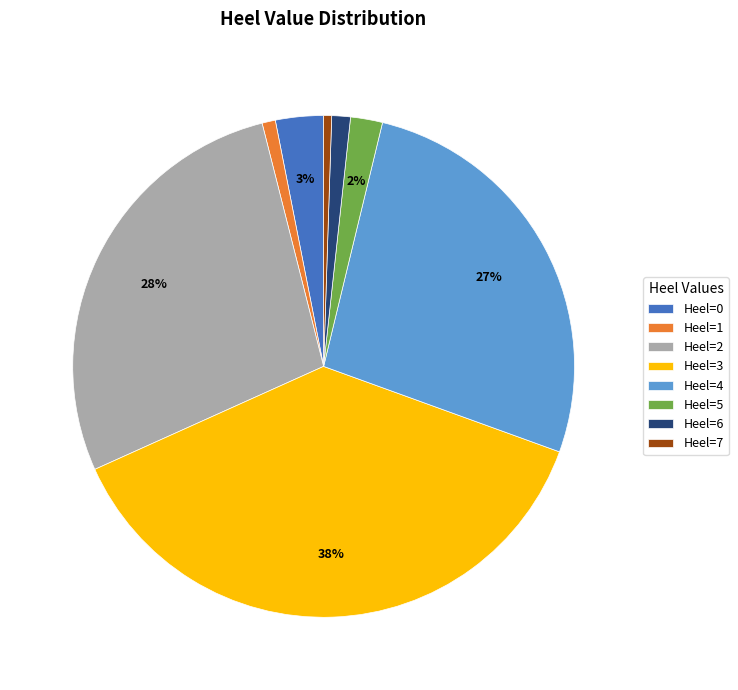

Approximately how many times larger is the value at Heel=4 compared to Heel=3?

0.7